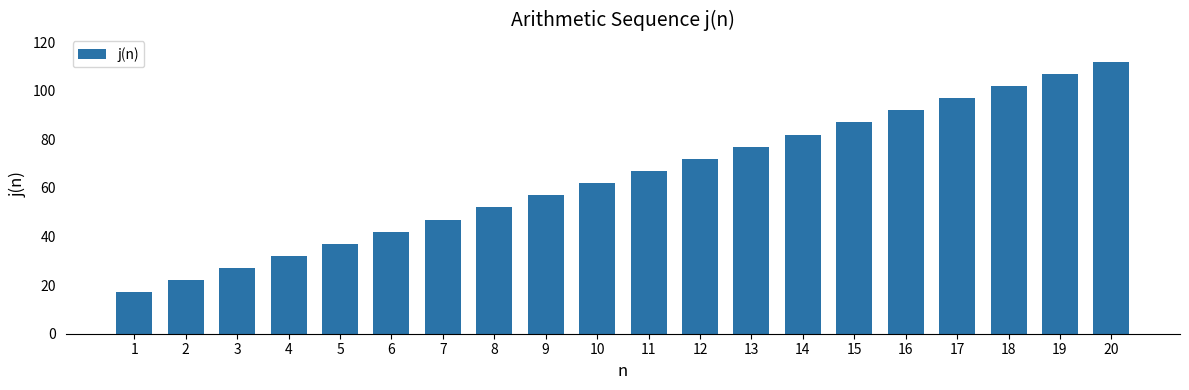

What is the change in value from 13 to 14?

+5